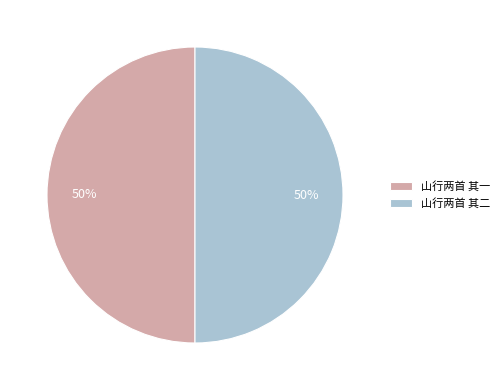

Combined, do 山行两首 其二 and 山行两首 其一 account for over 50%?

Yes